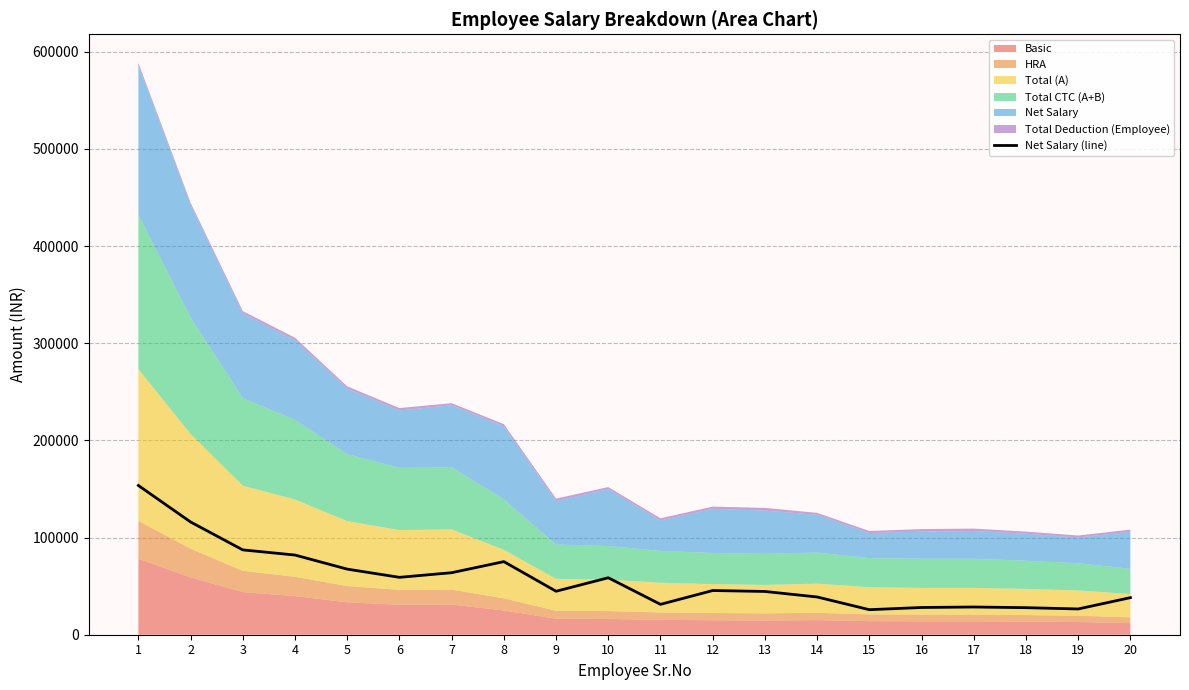

What is the difference between the values at 20 and 10?

20470